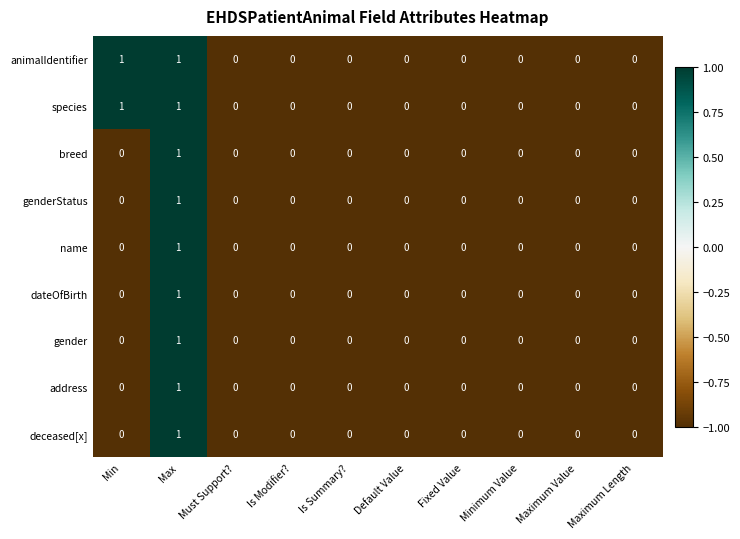

Count the species values in the range 0 to 1.

10